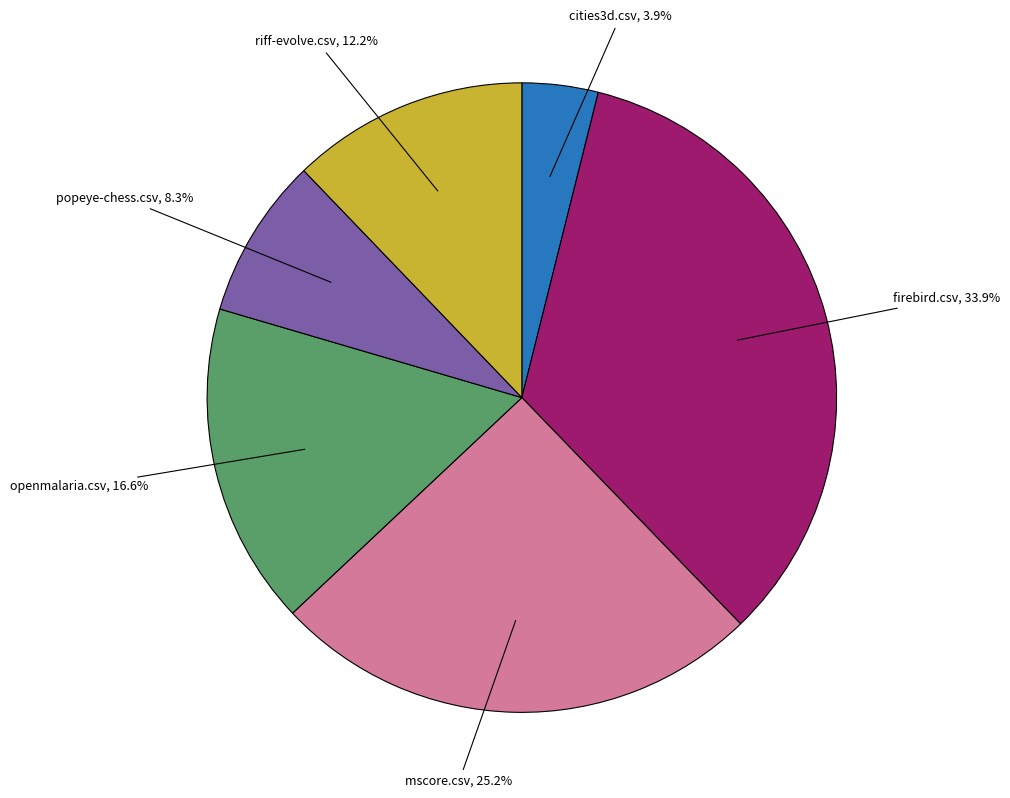

Which has a higher value, firebird.csv or openmalaria.csv?

firebird.csv